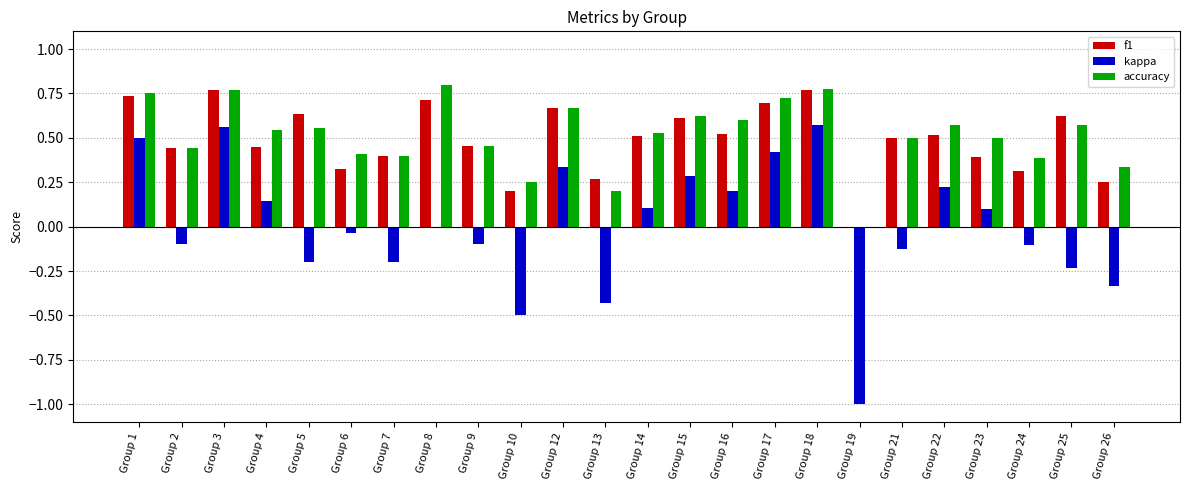

What is the sum of all f1 values?

11.8